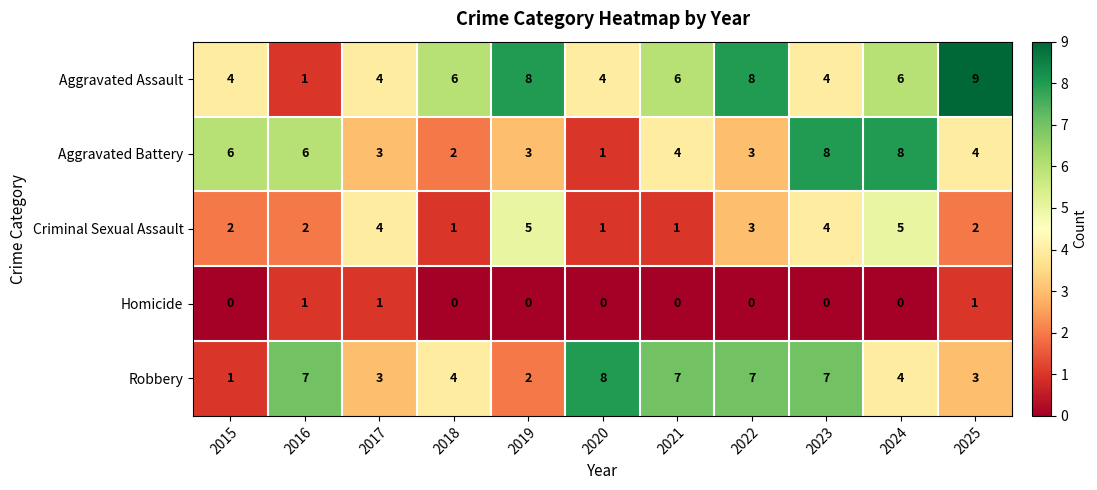

Rank the series at 2018 from lowest to highest value.

Homicide, Criminal Sexual Assault, Aggravated Battery, Robbery, Aggravated Assault